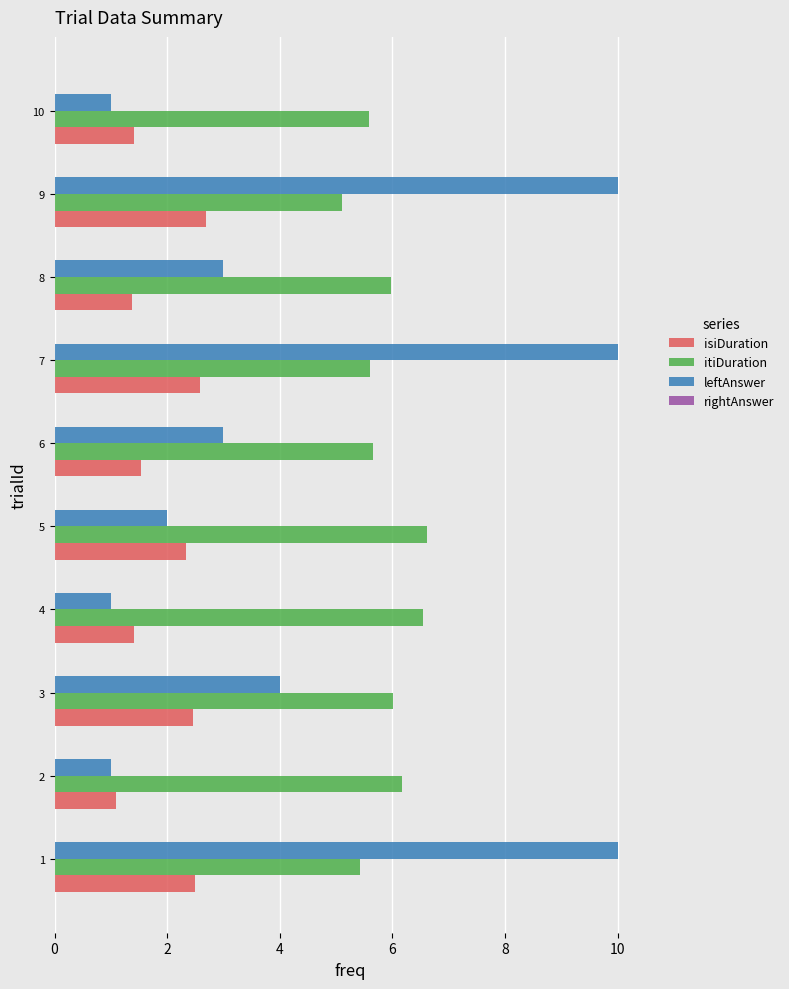

What is the sum of all itiDuration values?

58.7